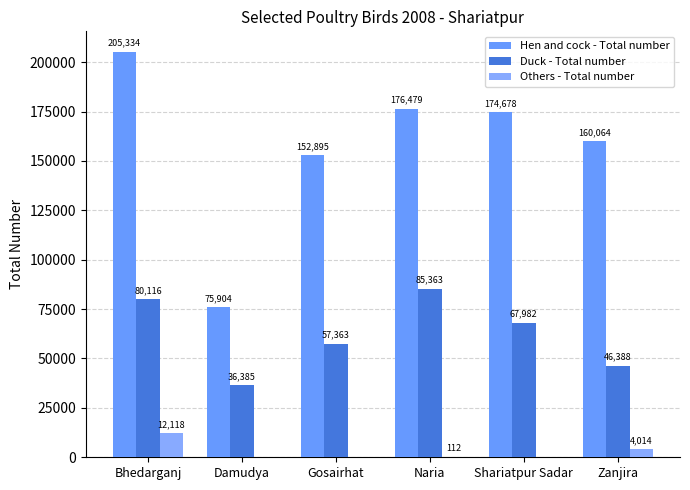

Which category has the highest value in the Others - Total number series?

Bhedarganj